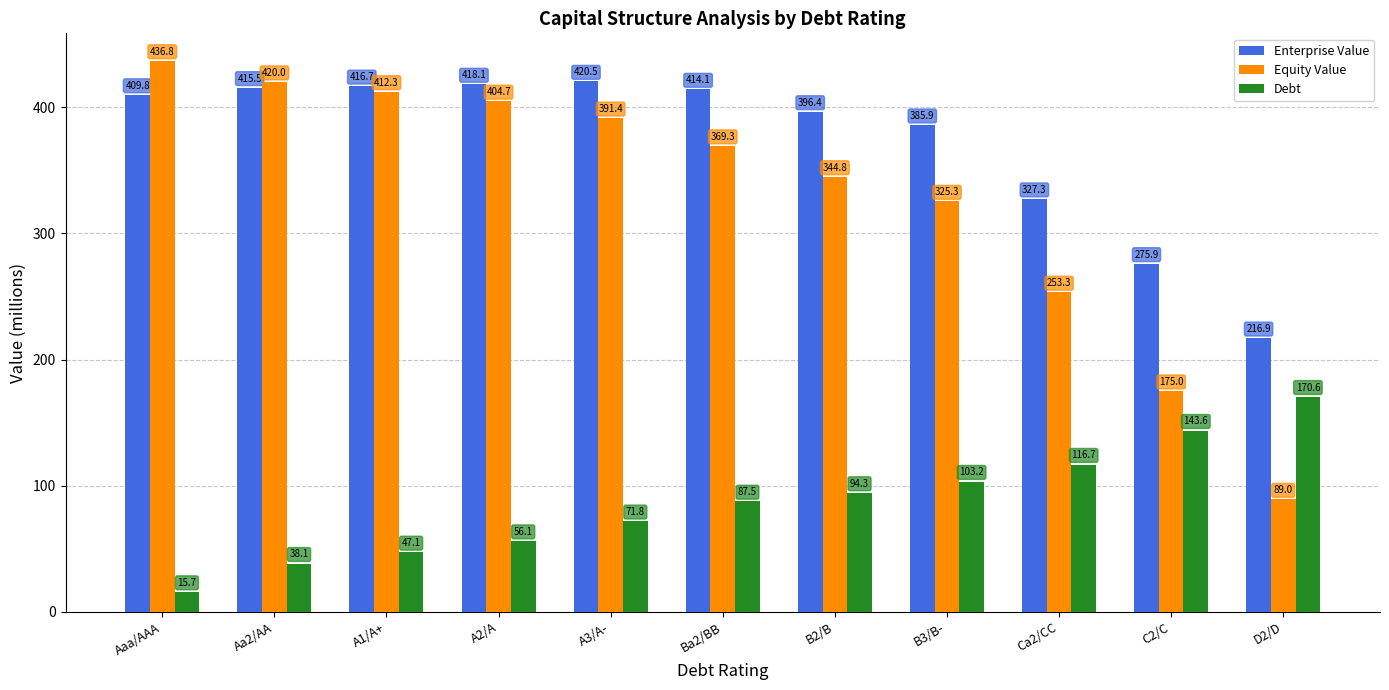

List the series in order of their overall mean, highest first.

Enterprise Value, Equity Value, Debt